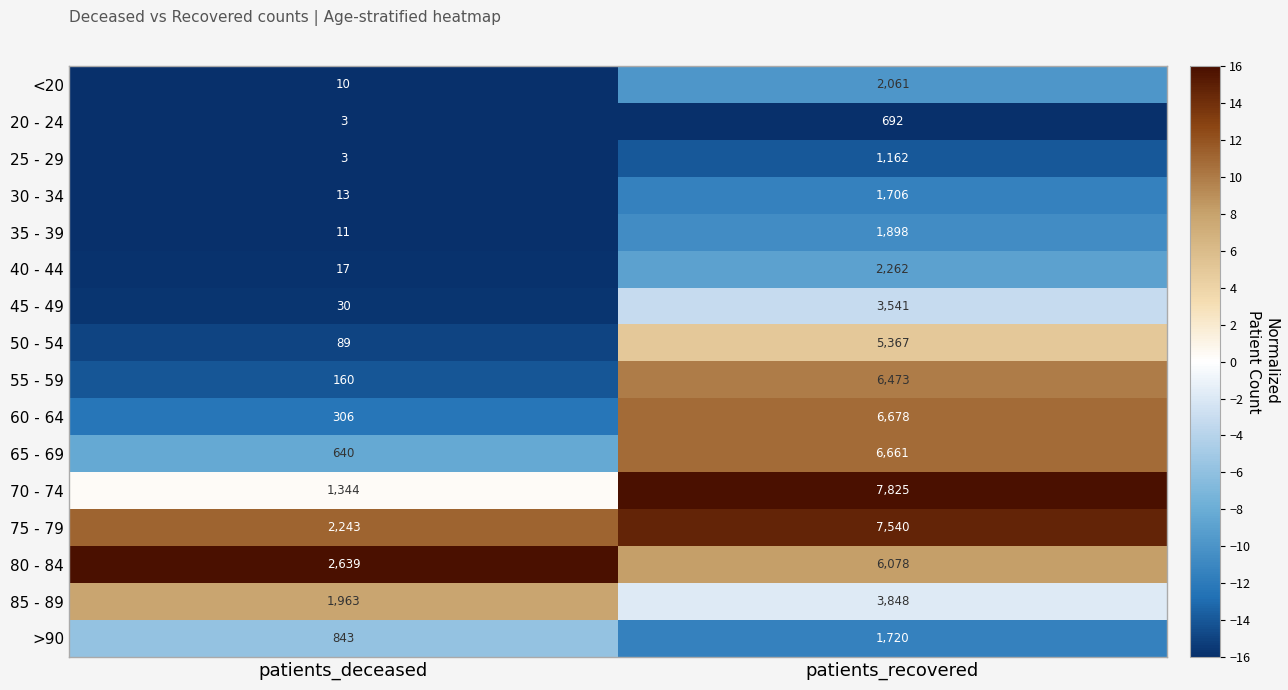

Is it true that 35 - 39 equals 1898 at patients_recovered?

True